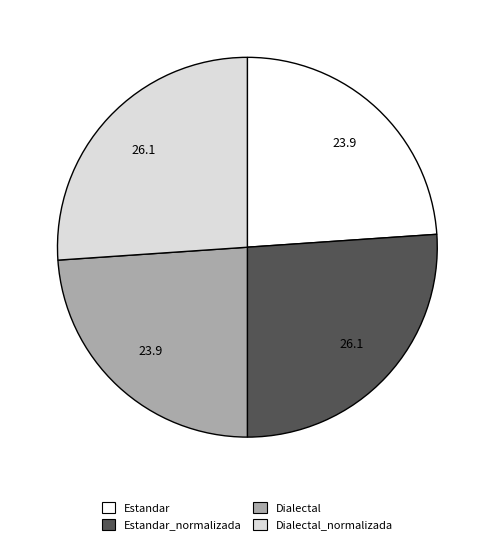

Is there any slice that represents more than half of the pie?

No